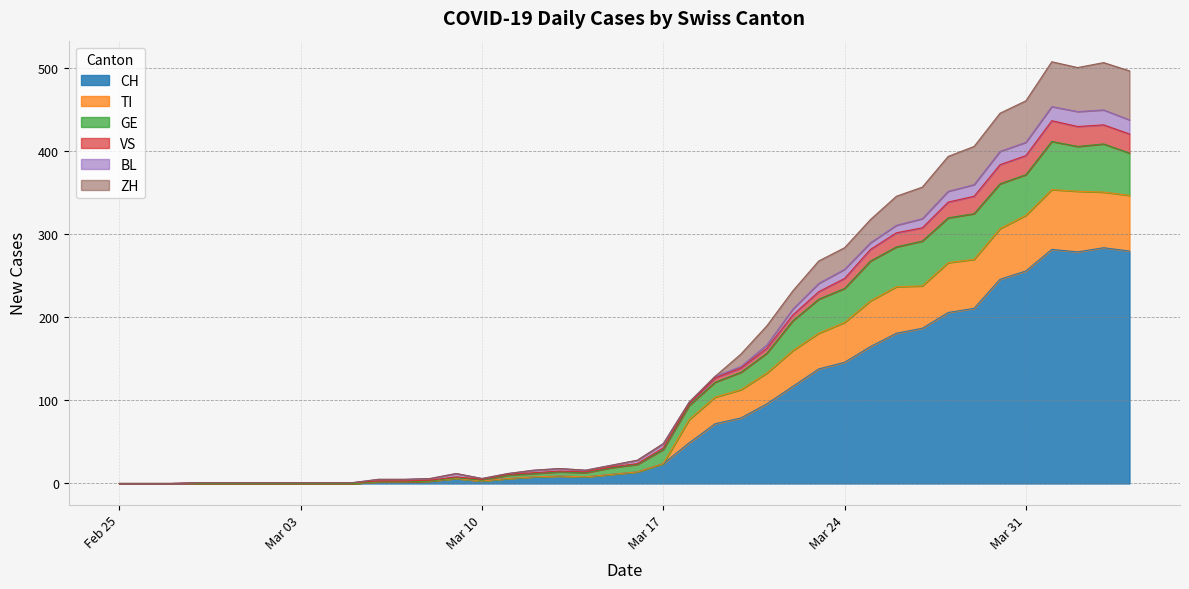

The value of TI at Mar 10 is 6. True or false?

False